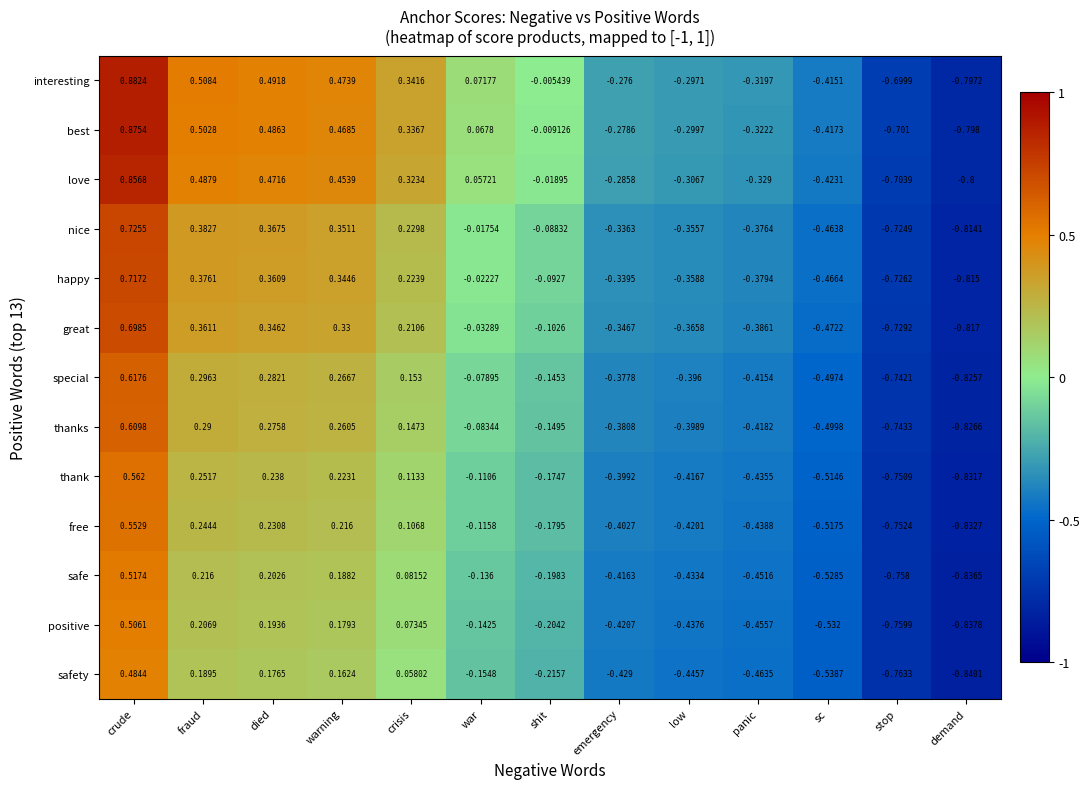

At which label does love reach its peak?

crude